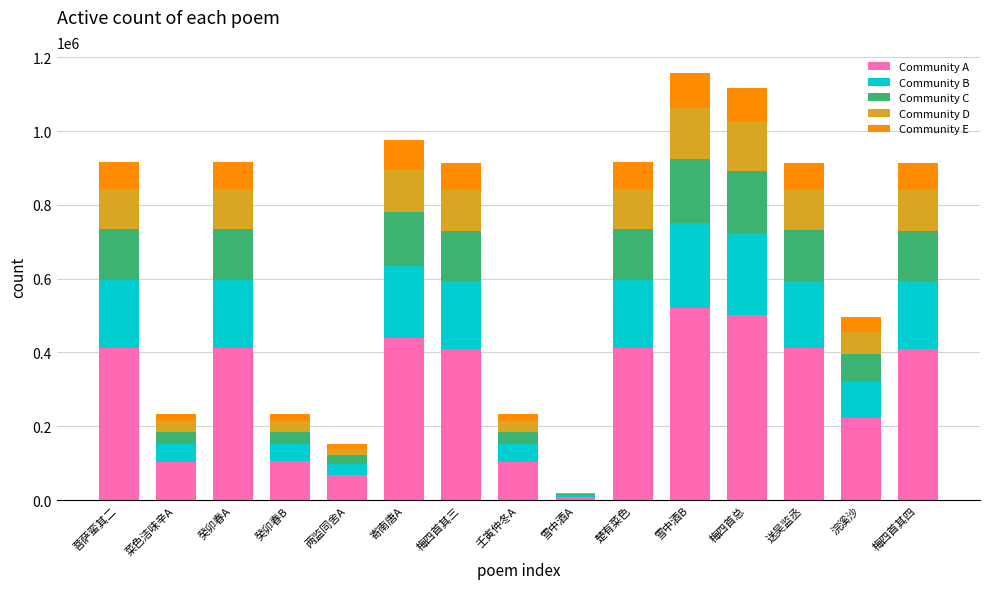

What is the average value of the Community A series?

303104